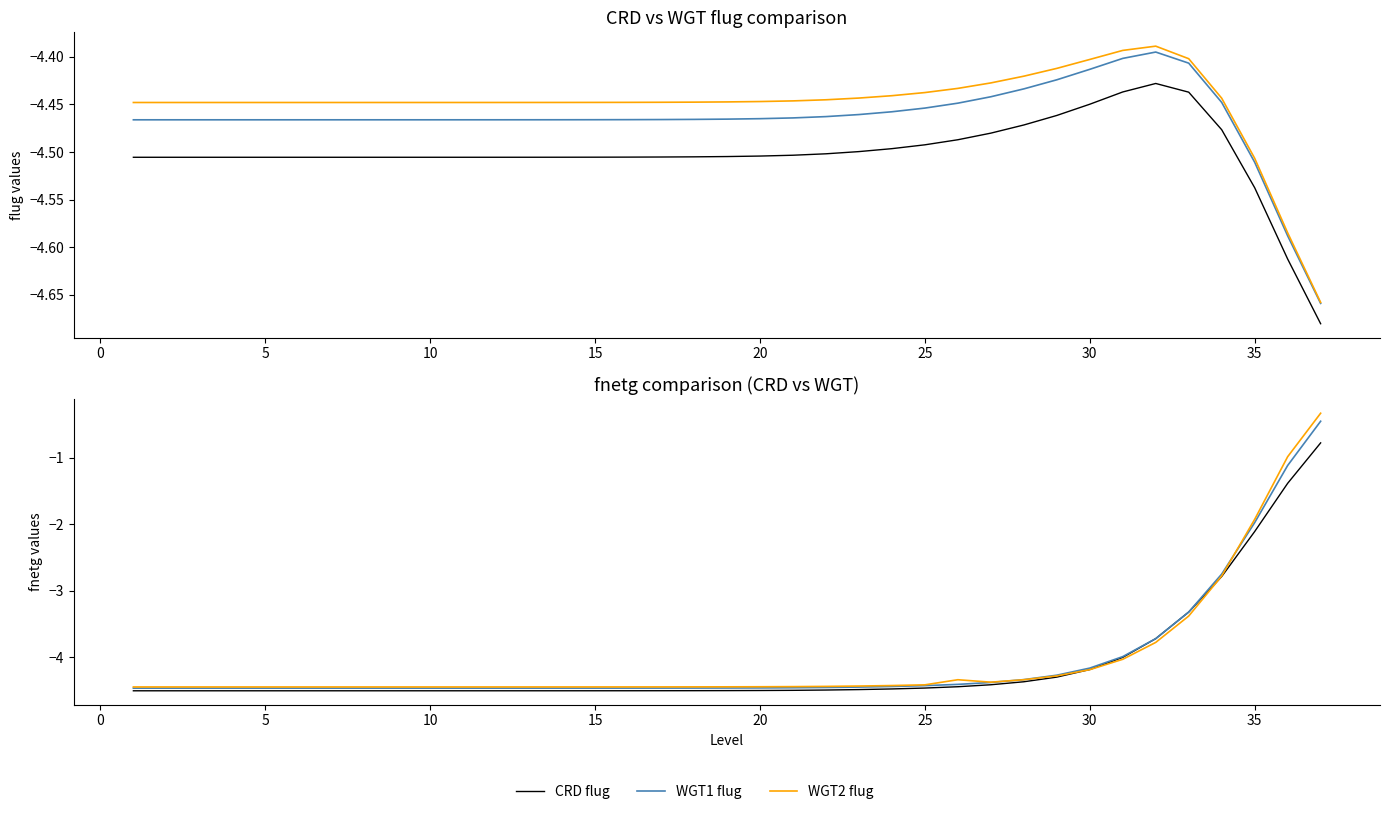

Which series has the widest spread of values?

WGT2 fnetg